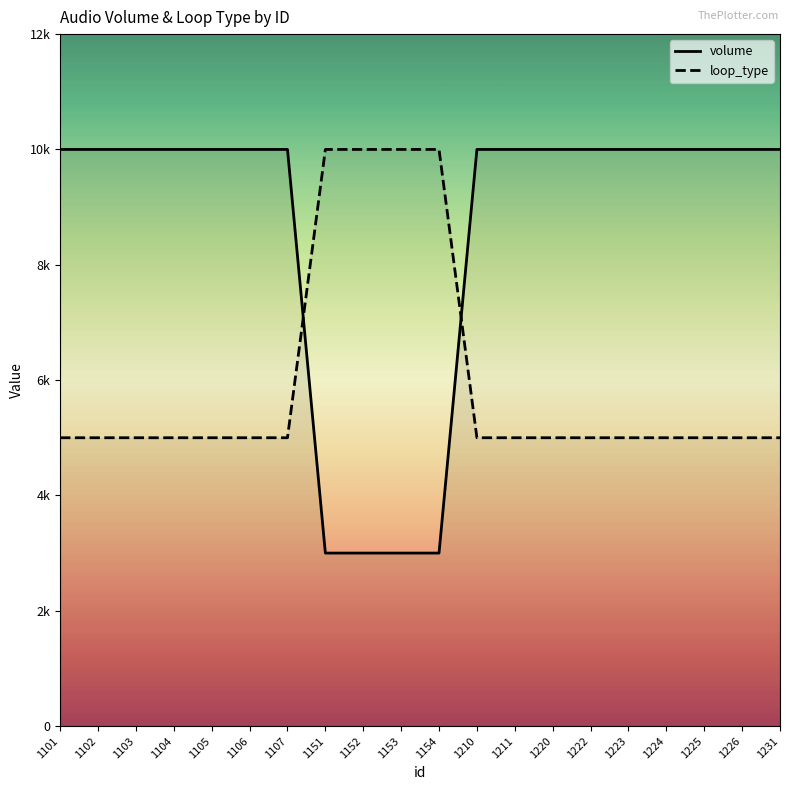

Reading left to right, extract all data points from this chart.

volume: 1101=10000	1102=10000	1103=10000	1104=10000	1105=10000	1106=10000	1107=10000	1151=3000	1152=3000	1153=3000	1154=3000	1210=10000	1211=10000	1220=10000	1222=10000	1223=10000	1224=10000	1225=10000	1226=10000	1231=10000
loop_type: 1101=5000	1102=5000	1103=5000	1104=5000	1105=5000	1106=5000	1107=5000	1151=10000	1152=10000	1153=10000	1154=10000	1210=5000	1211=5000	1220=5000	1222=5000	1223=5000	1224=5000	1225=5000	1226=5000	1231=5000